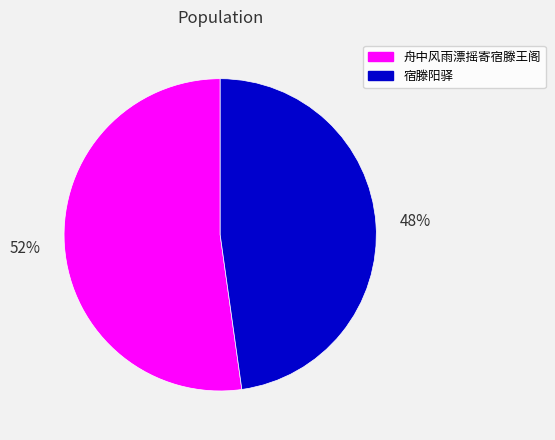

What is the smallest slice in the pie chart?

宿滕阳驿